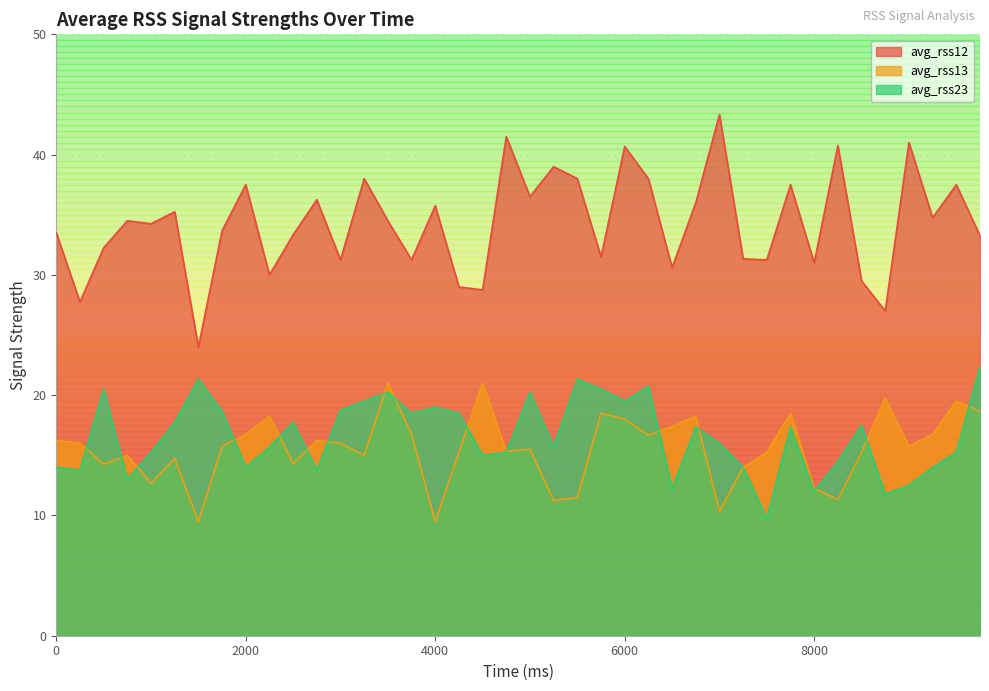

At which label does avg_rss12 first exceed 34?

750